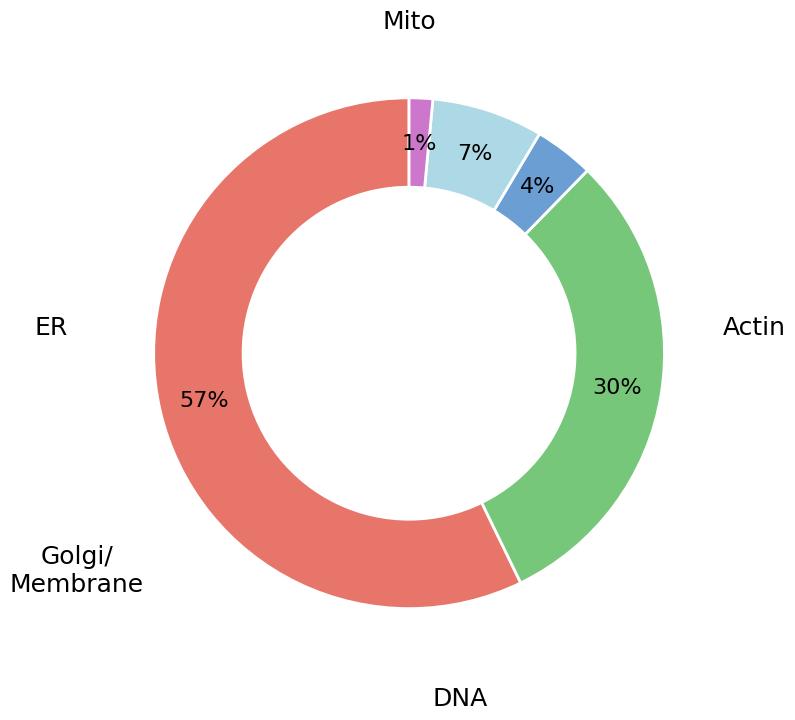

Does any single category account for the majority?

Yes